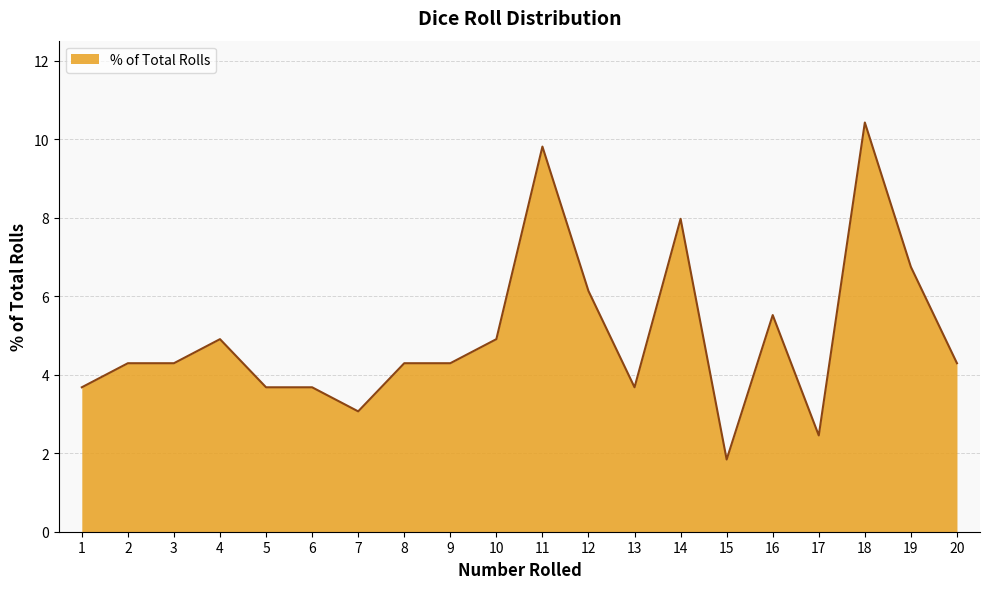

The value at 10 is 4.9. True or false?

True